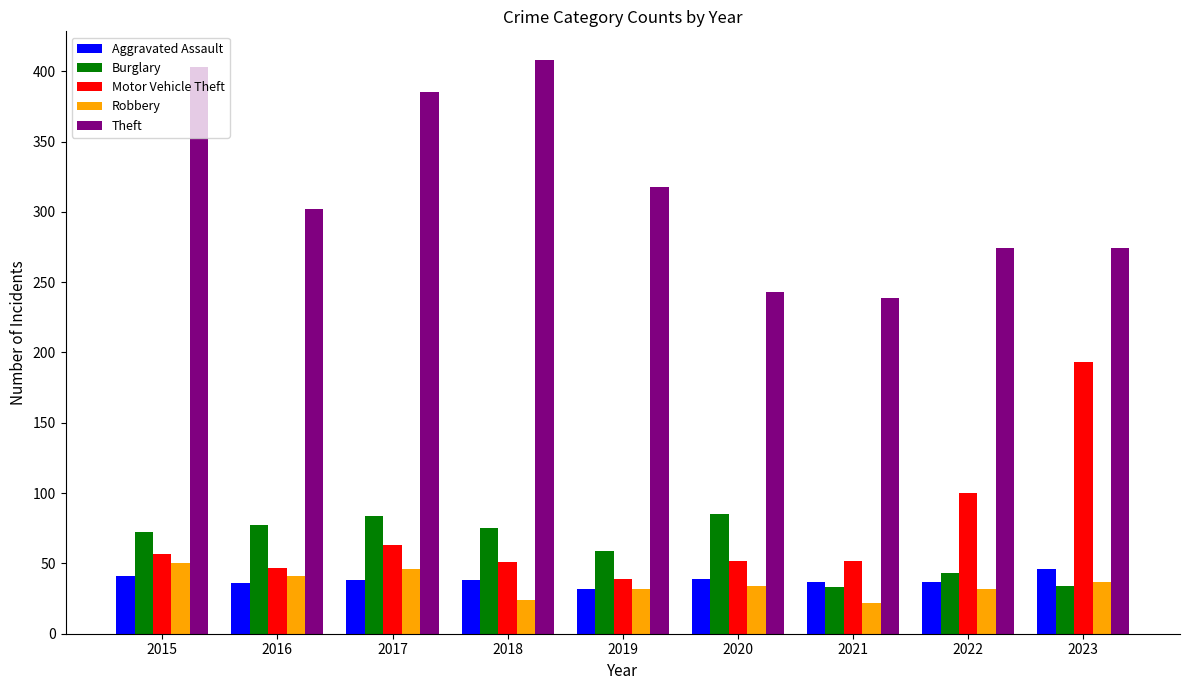

What is the minimum value for Motor Vehicle Theft?

39